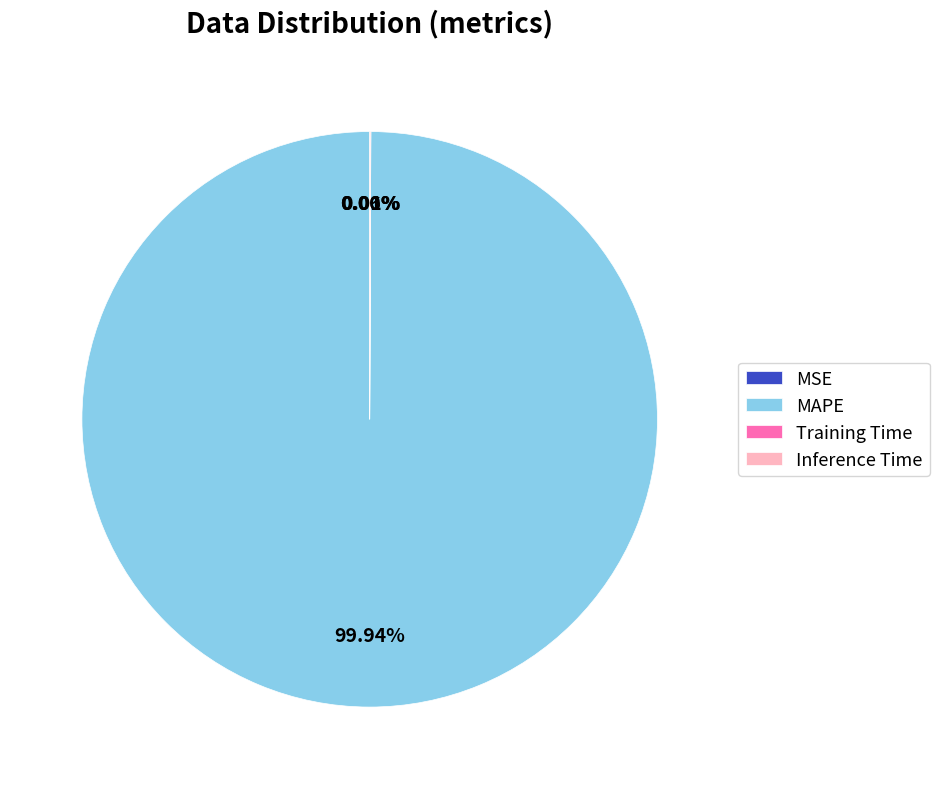

Is there a majority slice in this chart?

Yes